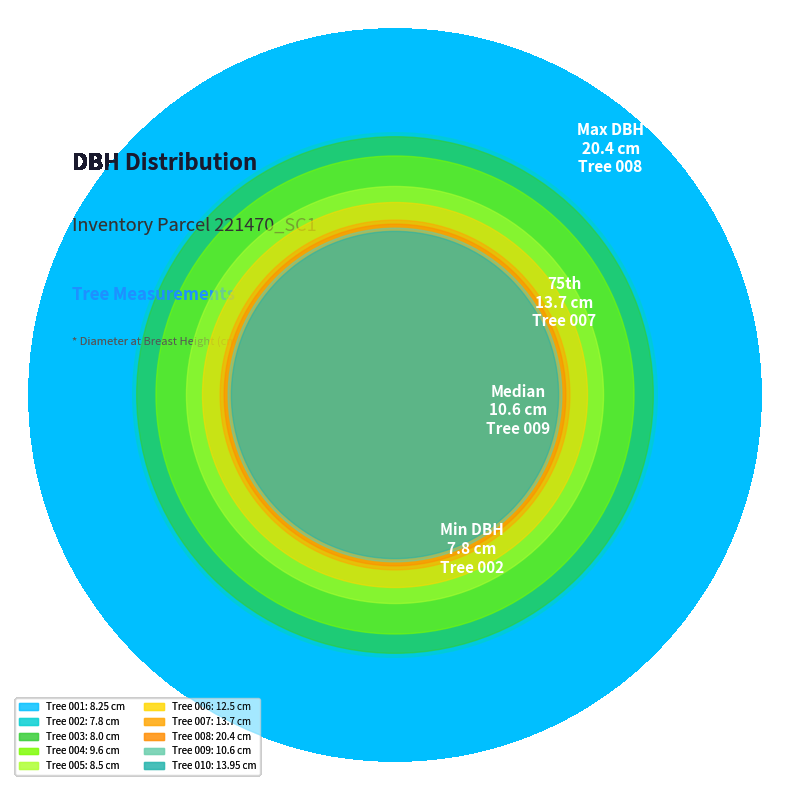

Is the sum of 221470002 and 221470010 greater than half?

No